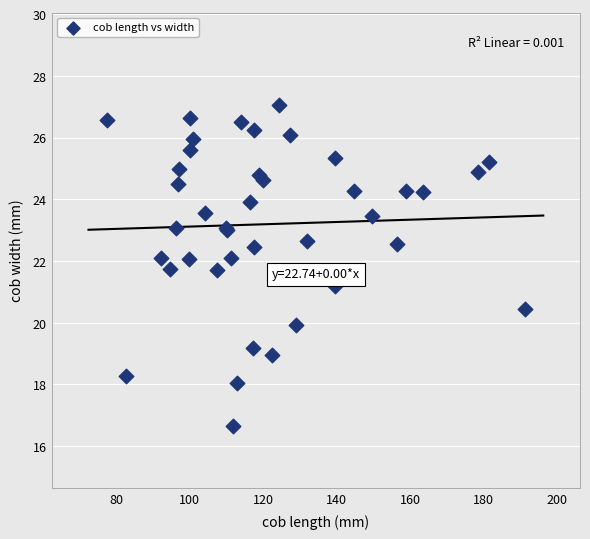

What Y value in the scatter plot is closest to 21?

21.2